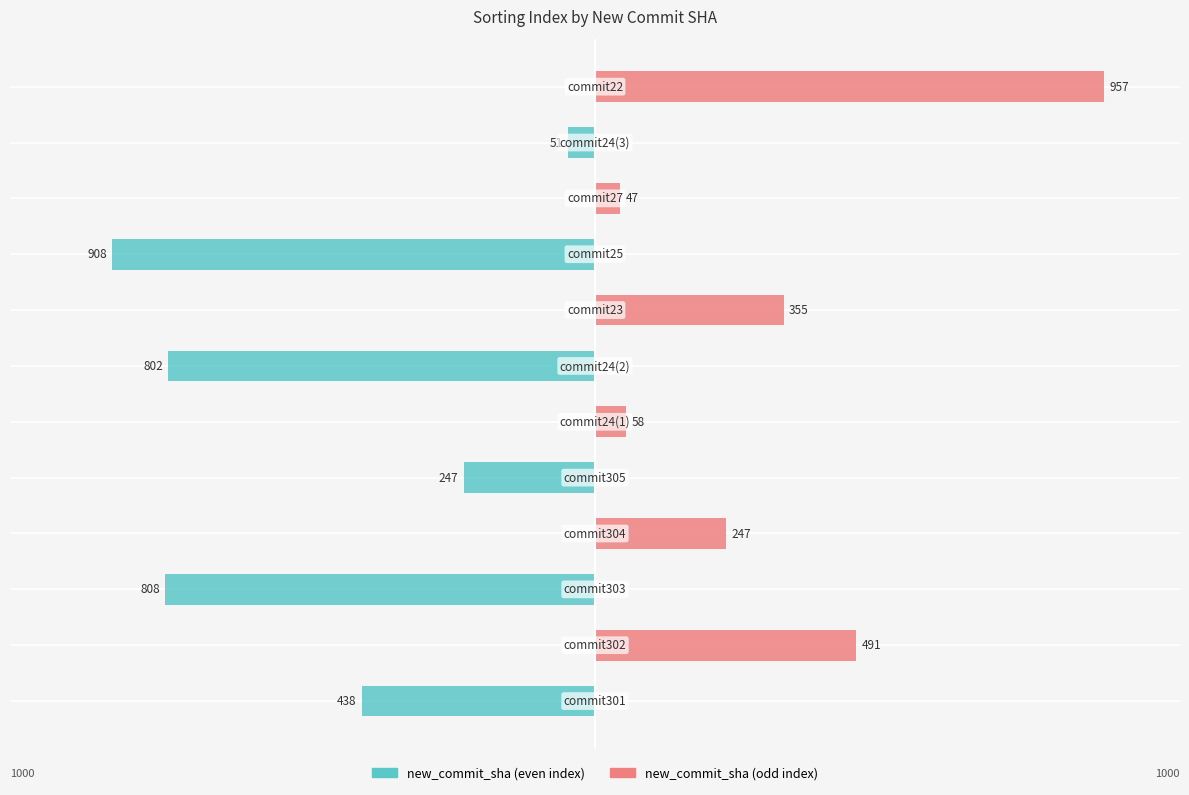

What are all the series names shown in the legend?

new_commit_sha (even), new_commit_sha (odd)